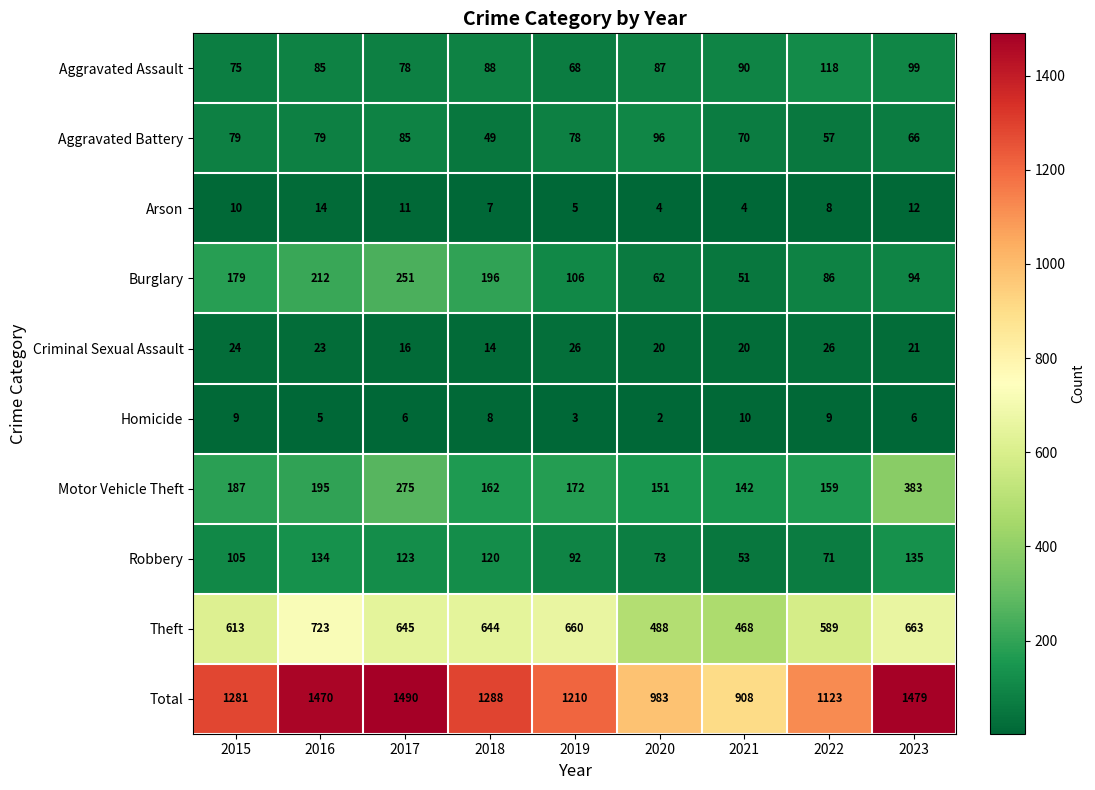

At which category does the chart reach its peak across all series?

2017